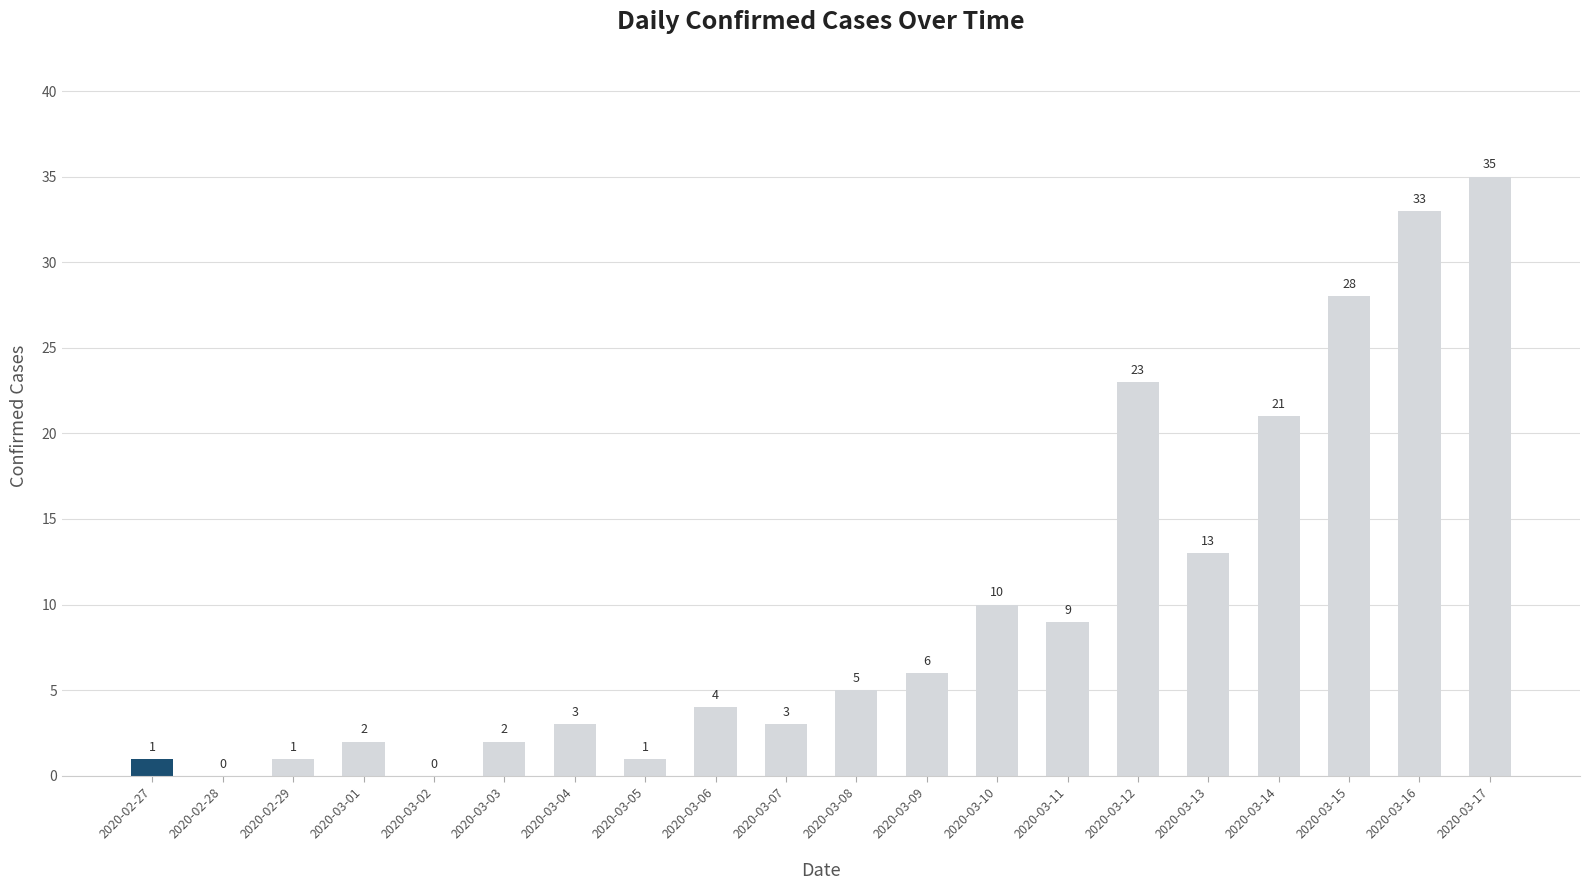

Approximately how many times larger is the value at 2020-03-01 compared to 2020-02-27?

2.0